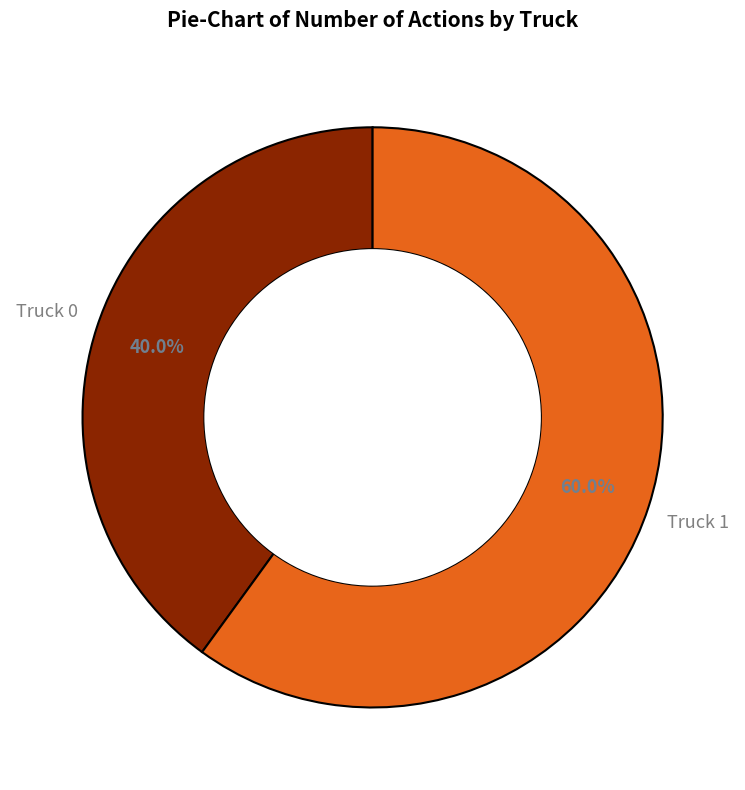

Count the number of slices in the pie.

2